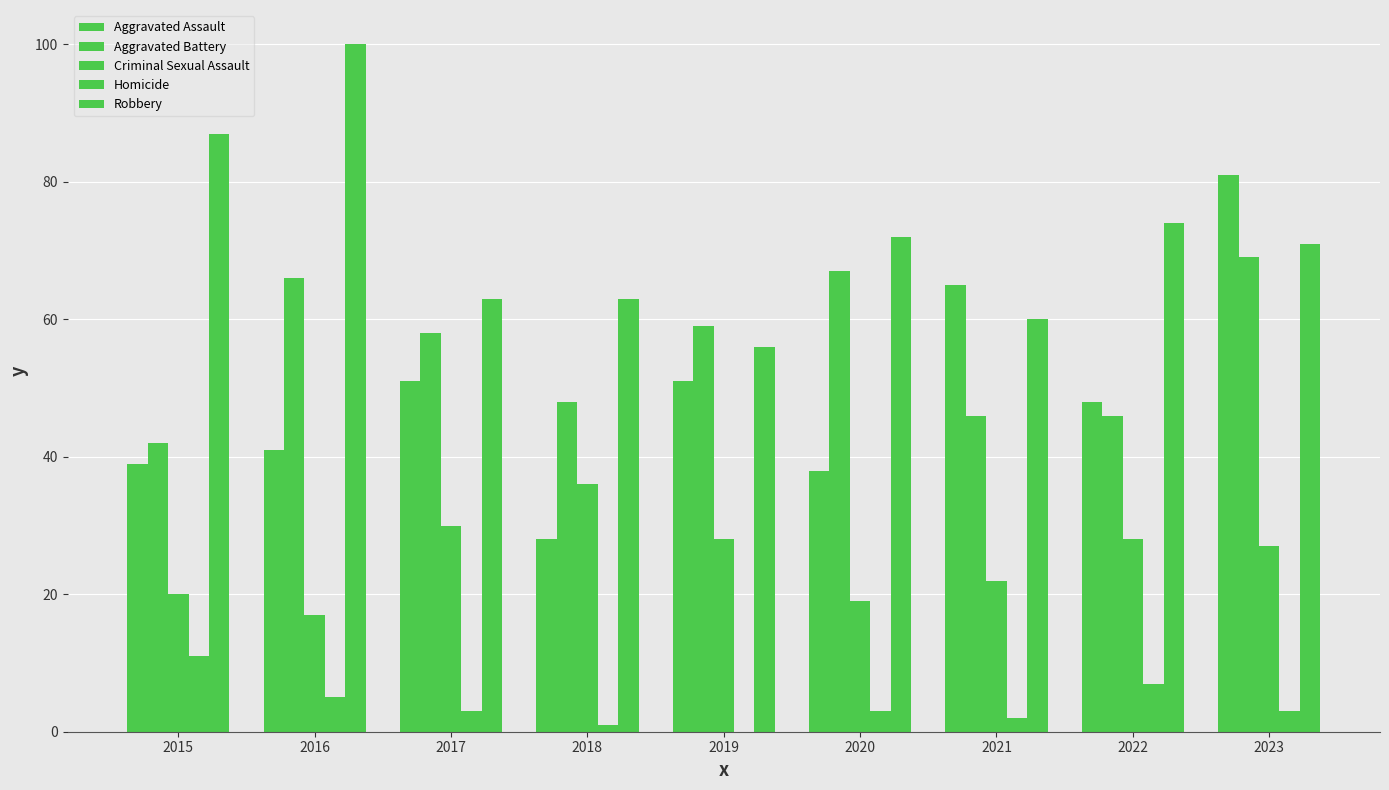

Reading right to left, transcribe all the data shown in this chart.

Aggravated Assault: 2023=81	2022=48	2021=65	2020=38	2019=51	2018=28	2017=51	2016=41	2015=39
Aggravated Battery: 2023=69	2022=46	2021=46	2020=67	2019=59	2018=48	2017=58	2016=66	2015=42
Criminal Sexual Assault: 2023=27	2022=28	2021=22	2020=19	2019=28	2018=36	2017=30	2016=17	2015=20
Homicide: 2023=3	2022=7	2021=2	2020=3	2019=0	2018=1	2017=3	2016=5	2015=11
Robbery: 2023=71	2022=74	2021=60	2020=72	2019=56	2018=63	2017=63	2016=100	2015=87